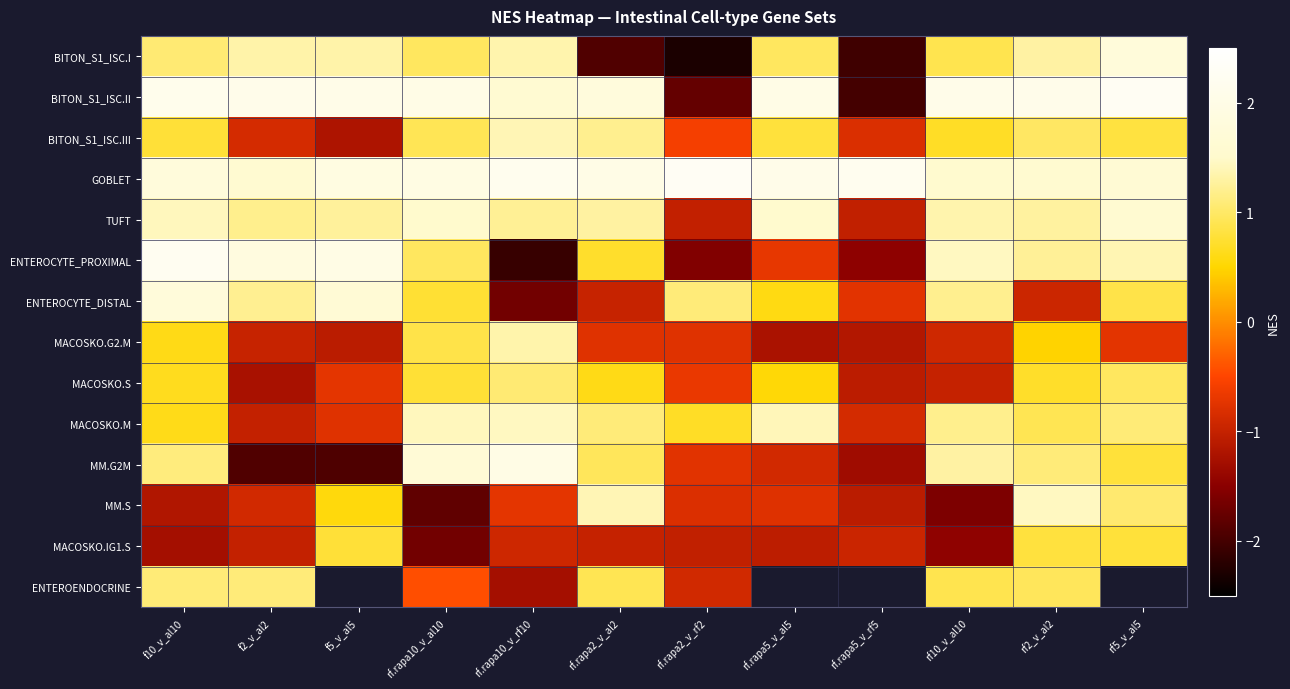

How many positive values does the BITON_S1_ISC.III series have?

8